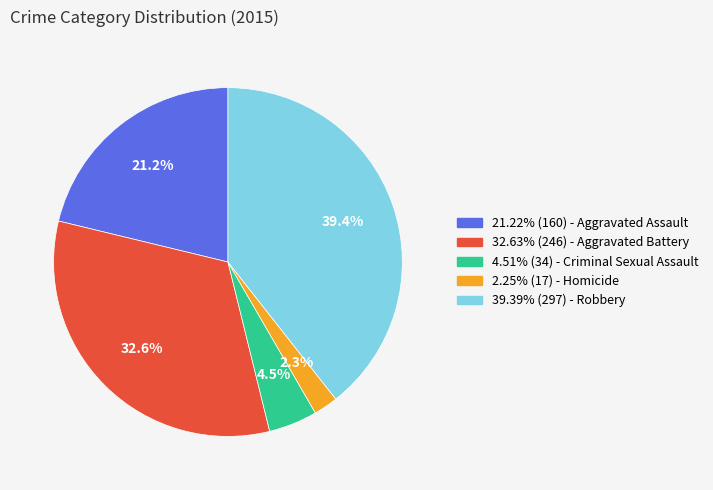

Does any single category account for the majority?

No